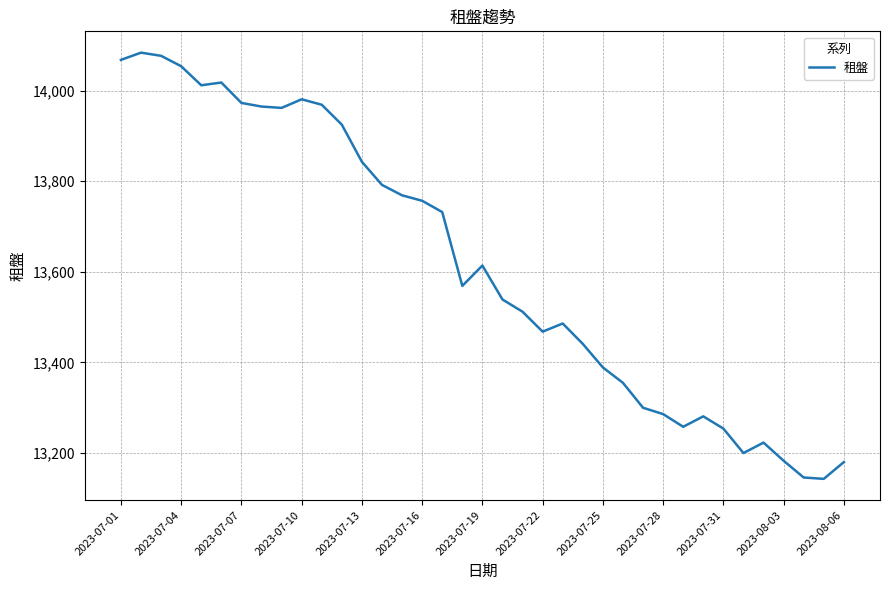

What is the smallest value displayed?

13143